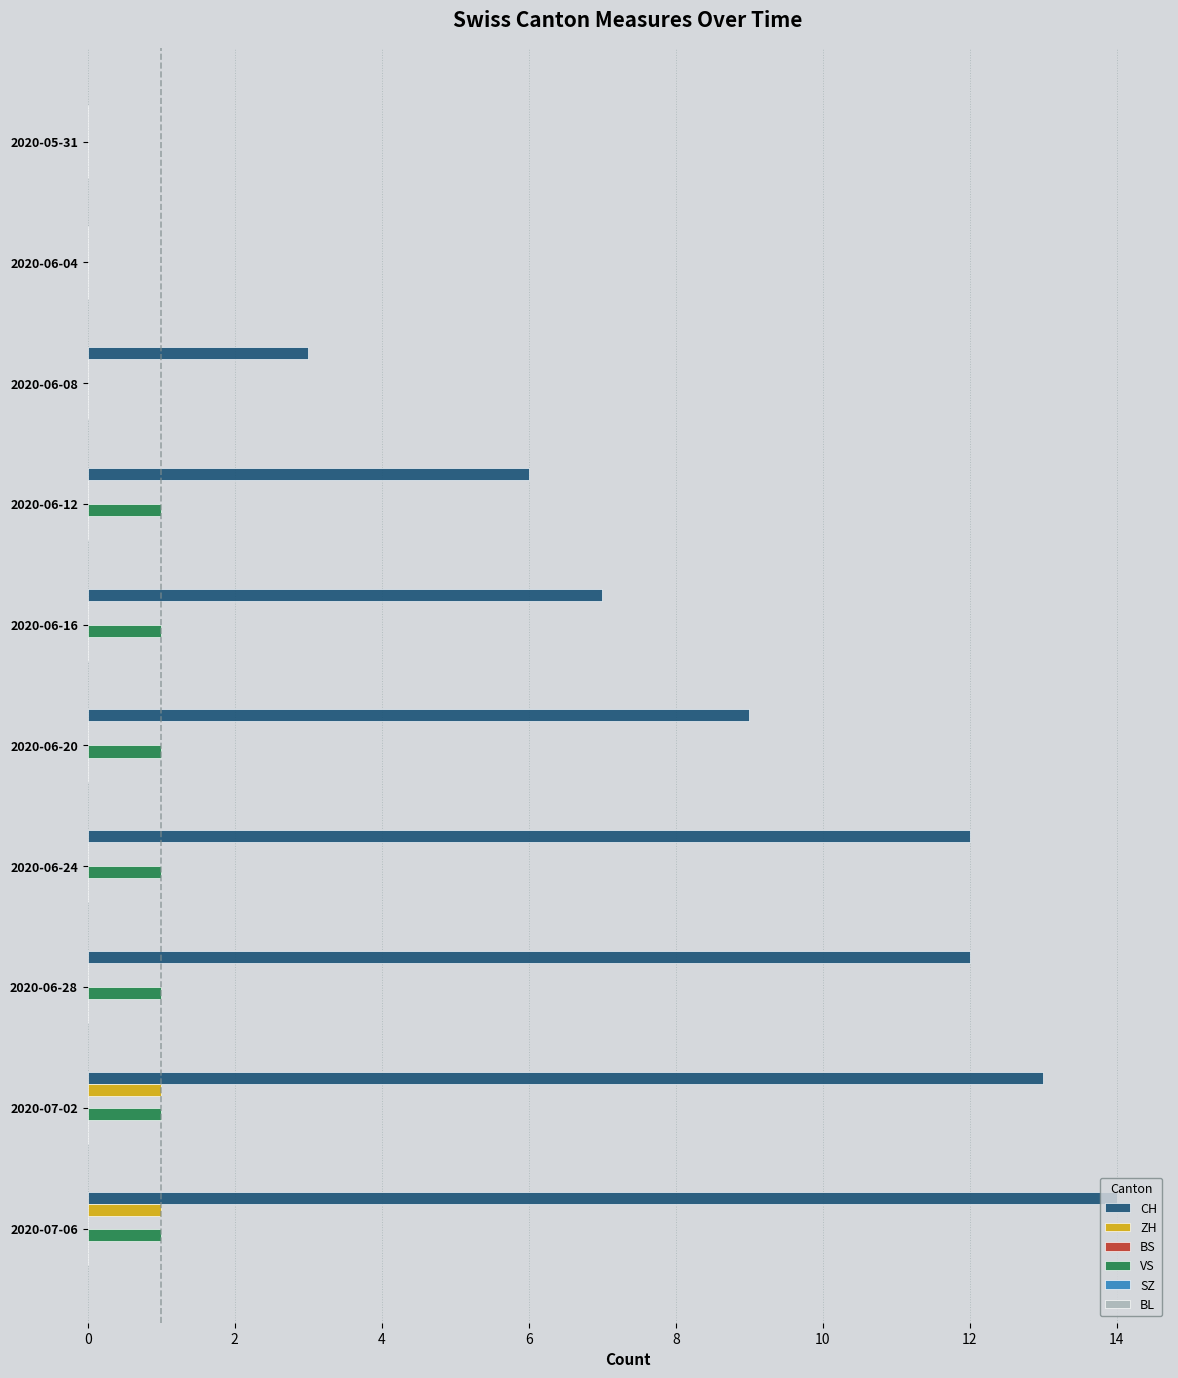

True or false: ZH has a value of 0 at 2020-06-20.

True